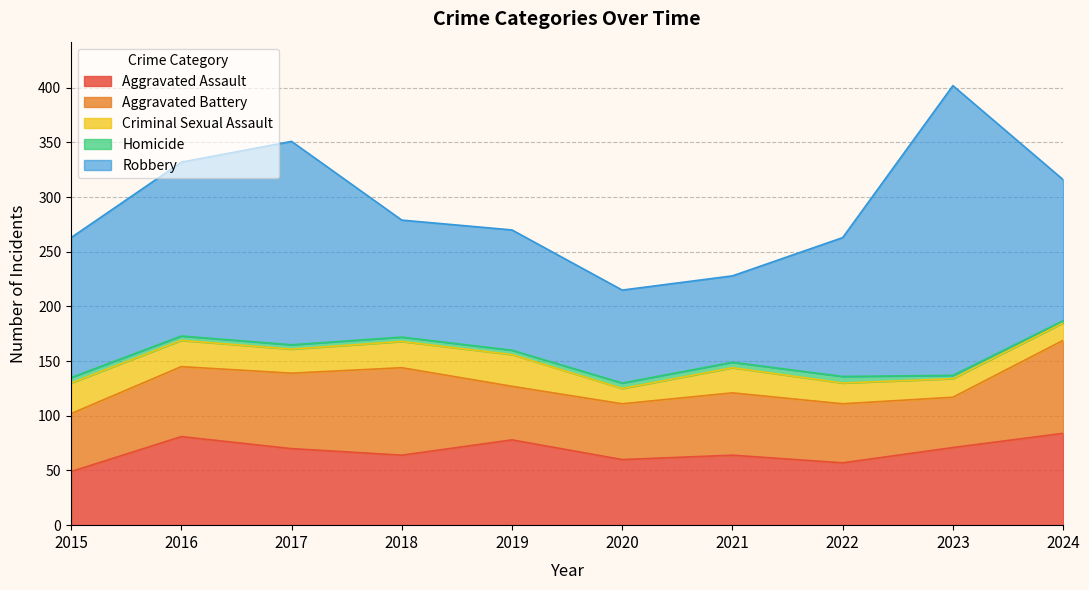

Read the Criminal Sexual Assault value at 2017.

22